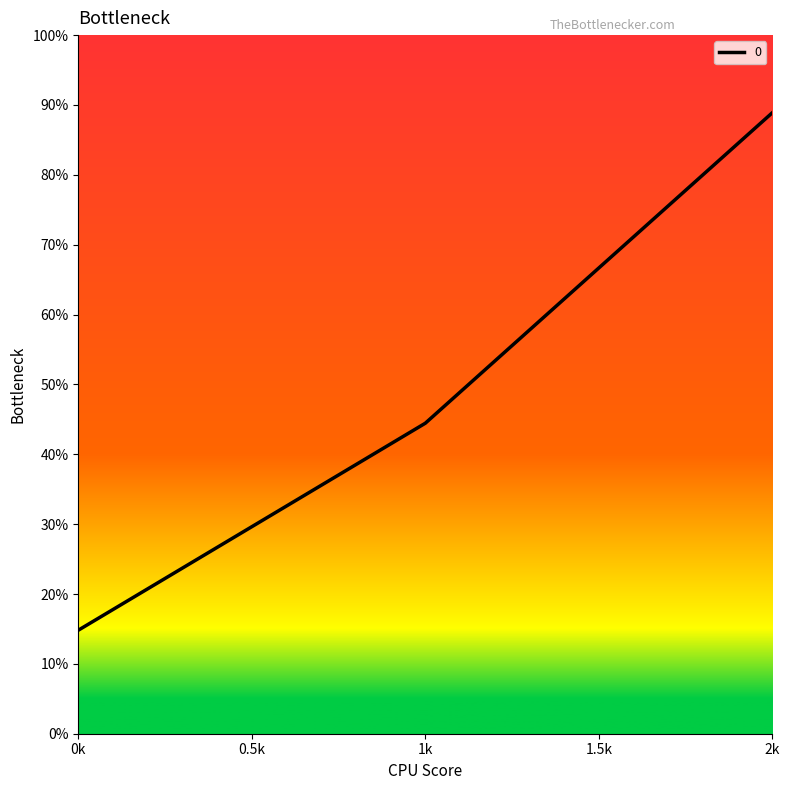

List the labels in order of value, largest first.

2k, 1k, 0k